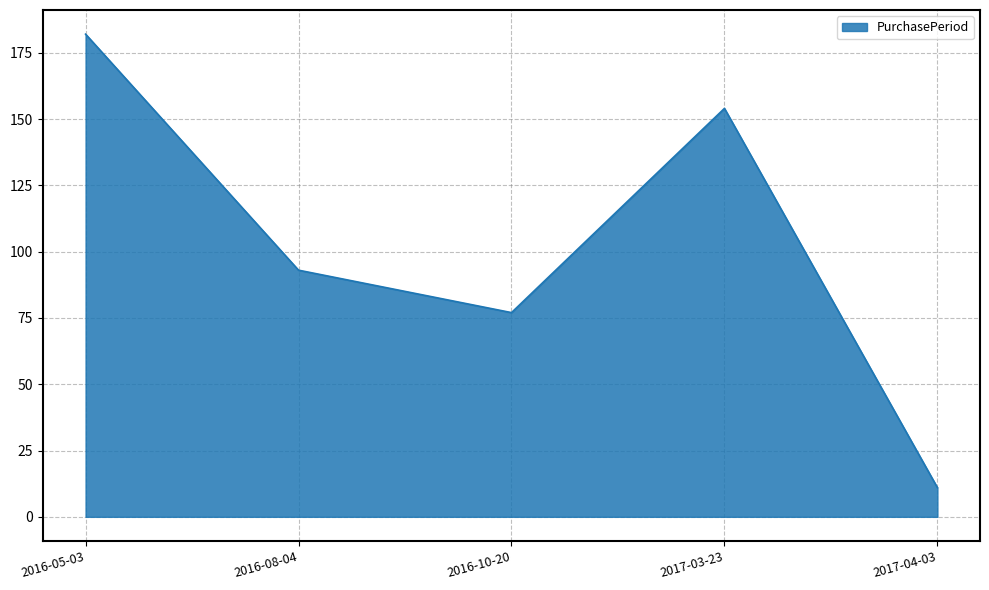

Count the number of categories in the chart.

5